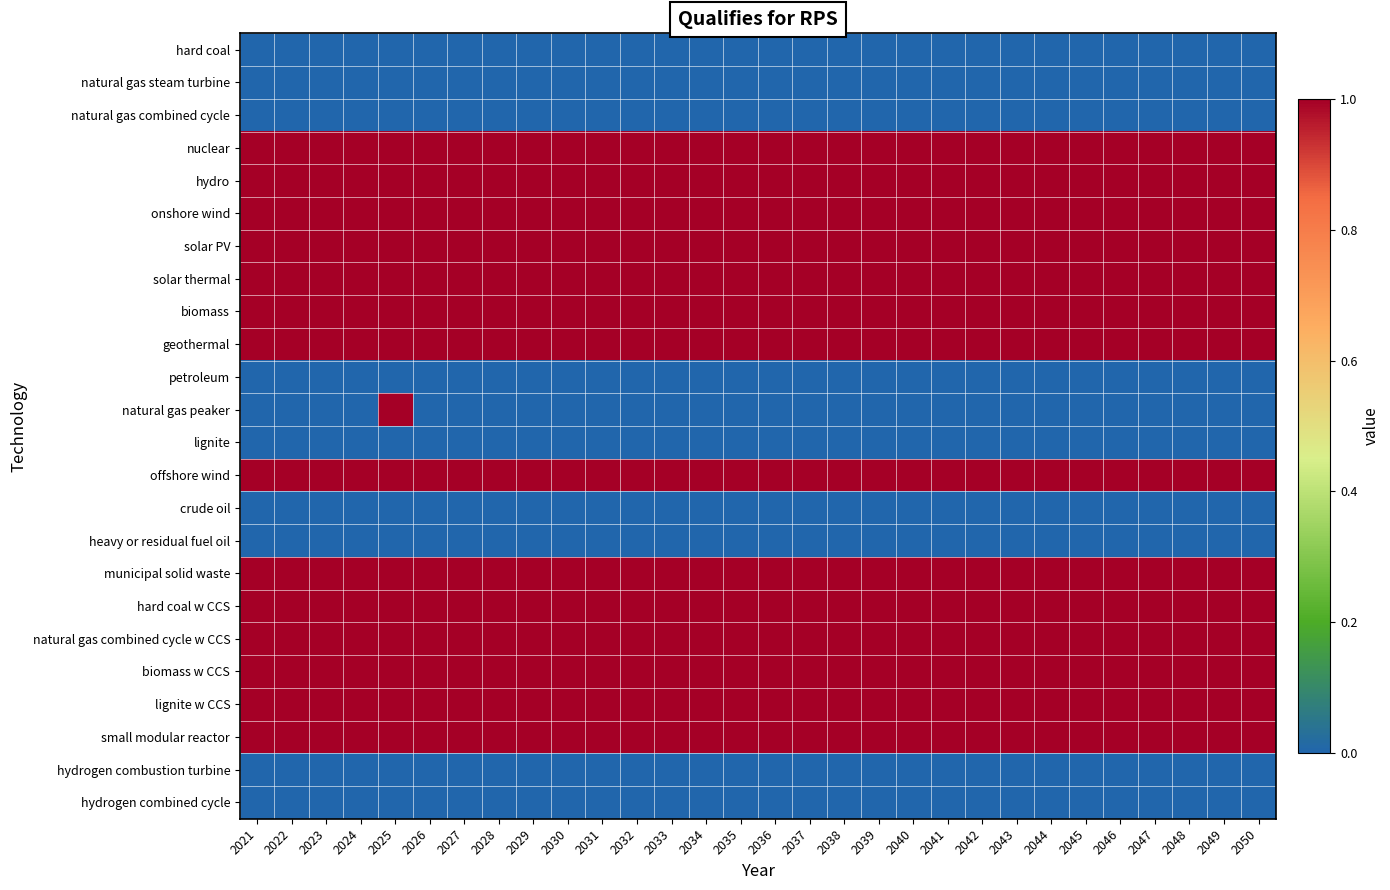

Reading left to right, extract all data points from this chart.

hard coal: 2021=0	2022=0	2023=0	2024=0	2025=0	2026=0	2027=0	2028=0	2029=0	2030=0	2031=0	2032=0	2033=0	2034=0	2035=0	2036=0	2037=0	2038=0	2039=0	2040=0	2041=0	2042=0	2043=0	2044=0	2045=0	2046=0	2047=0	2048=0	2049=0	2050=0
natural gas steam turbine: 2021=0	2022=0	2023=0	2024=0	2025=0	2026=0	2027=0	2028=0	2029=0	2030=0	2031=0	2032=0	2033=0	2034=0	2035=0	2036=0	2037=0	2038=0	2039=0	2040=0	2041=0	2042=0	2043=0	2044=0	2045=0	2046=0	2047=0	2048=0	2049=0	2050=0
natural gas combined cycle: 2021=0	2022=0	2023=0	2024=0	2025=0	2026=0	2027=0	2028=0	2029=0	2030=0	2031=0	2032=0	2033=0	2034=0	2035=0	2036=0	2037=0	2038=0	2039=0	2040=0	2041=0	2042=0	2043=0	2044=0	2045=0	2046=0	2047=0	2048=0	2049=0	2050=0
nuclear: 2021=1	2022=1	2023=1	2024=1	2025=1	2026=1	2027=1	2028=1	2029=1	2030=1	2031=1	2032=1	2033=1	2034=1	2035=1	2036=1	2037=1	2038=1	2039=1	2040=1	2041=1	2042=1	2043=1	2044=1	2045=1	2046=1	2047=1	2048=1	2049=1	2050=1
hydro: 2021=1	2022=1	2023=1	2024=1	2025=1	2026=1	2027=1	2028=1	2029=1	2030=1	2031=1	2032=1	2033=1	2034=1	2035=1	2036=1	2037=1	2038=1	2039=1	2040=1	2041=1	2042=1	2043=1	2044=1	2045=1	2046=1	2047=1	2048=1	2049=1	2050=1
onshore wind: 2021=1	2022=1	2023=1	2024=1	2025=1	2026=1	2027=1	2028=1	2029=1	2030=1	2031=1	2032=1	2033=1	2034=1	2035=1	2036=1	2037=1	2038=1	2039=1	2040=1	2041=1	2042=1	2043=1	2044=1	2045=1	2046=1	2047=1	2048=1	2049=1	2050=1
solar PV: 2021=1	2022=1	2023=1	2024=1	2025=1	2026=1	2027=1	2028=1	2029=1	2030=1	2031=1	2032=1	2033=1	2034=1	2035=1	2036=1	2037=1	2038=1	2039=1	2040=1	2041=1	2042=1	2043=1	2044=1	2045=1	2046=1	2047=1	2048=1	2049=1	2050=1
solar thermal: 2021=1	2022=1	2023=1	2024=1	2025=1	2026=1	2027=1	2028=1	2029=1	2030=1	2031=1	2032=1	2033=1	2034=1	2035=1	2036=1	2037=1	2038=1	2039=1	2040=1	2041=1	2042=1	2043=1	2044=1	2045=1	2046=1	2047=1	2048=1	2049=1	2050=1
biomass: 2021=1	2022=1	2023=1	2024=1	2025=1	2026=1	2027=1	2028=1	2029=1	2030=1	2031=1	2032=1	2033=1	2034=1	2035=1	2036=1	2037=1	2038=1	2039=1	2040=1	2041=1	2042=1	2043=1	2044=1	2045=1	2046=1	2047=1	2048=1	2049=1	2050=1
geothermal: 2021=1	2022=1	2023=1	2024=1	2025=1	2026=1	2027=1	2028=1	2029=1	2030=1	2031=1	2032=1	2033=1	2034=1	2035=1	2036=1	2037=1	2038=1	2039=1	2040=1	2041=1	2042=1	2043=1	2044=1	2045=1	2046=1	2047=1	2048=1	2049=1	2050=1
petroleum: 2021=0	2022=0	2023=0	2024=0	2025=0	2026=0	2027=0	2028=0	2029=0	2030=0	2031=0	2032=0	2033=0	2034=0	2035=0	2036=0	2037=0	2038=0	2039=0	2040=0	2041=0	2042=0	2043=0	2044=0	2045=0	2046=0	2047=0	2048=0	2049=0	2050=0
natural gas peaker: 2021=0	2022=0	2023=0	2024=0	2025=1	2026=0	2027=0	2028=0	2029=0	2030=0	2031=0	2032=0	2033=0	2034=0	2035=0	2036=0	2037=0	2038=0	2039=0	2040=0	2041=0	2042=0	2043=0	2044=0	2045=0	2046=0	2047=0	2048=0	2049=0	2050=0
lignite: 2021=0	2022=0	2023=0	2024=0	2025=0	2026=0	2027=0	2028=0	2029=0	2030=0	2031=0	2032=0	2033=0	2034=0	2035=0	2036=0	2037=0	2038=0	2039=0	2040=0	2041=0	2042=0	2043=0	2044=0	2045=0	2046=0	2047=0	2048=0	2049=0	2050=0
offshore wind: 2021=1	2022=1	2023=1	2024=1	2025=1	2026=1	2027=1	2028=1	2029=1	2030=1	2031=1	2032=1	2033=1	2034=1	2035=1	2036=1	2037=1	2038=1	2039=1	2040=1	2041=1	2042=1	2043=1	2044=1	2045=1	2046=1	2047=1	2048=1	2049=1	2050=1
crude oil: 2021=0	2022=0	2023=0	2024=0	2025=0	2026=0	2027=0	2028=0	2029=0	2030=0	2031=0	2032=0	2033=0	2034=0	2035=0	2036=0	2037=0	2038=0	2039=0	2040=0	2041=0	2042=0	2043=0	2044=0	2045=0	2046=0	2047=0	2048=0	2049=0	2050=0
heavy or residual fuel oil: 2021=0	2022=0	2023=0	2024=0	2025=0	2026=0	2027=0	2028=0	2029=0	2030=0	2031=0	2032=0	2033=0	2034=0	2035=0	2036=0	2037=0	2038=0	2039=0	2040=0	2041=0	2042=0	2043=0	2044=0	2045=0	2046=0	2047=0	2048=0	2049=0	2050=0
municipal solid waste: 2021=1	2022=1	2023=1	2024=1	2025=1	2026=1	2027=1	2028=1	2029=1	2030=1	2031=1	2032=1	2033=1	2034=1	2035=1	2036=1	2037=1	2038=1	2039=1	2040=1	2041=1	2042=1	2043=1	2044=1	2045=1	2046=1	2047=1	2048=1	2049=1	2050=1
hard coal w CCS: 2021=1	2022=1	2023=1	2024=1	2025=1	2026=1	2027=1	2028=1	2029=1	2030=1	2031=1	2032=1	2033=1	2034=1	2035=1	2036=1	2037=1	2038=1	2039=1	2040=1	2041=1	2042=1	2043=1	2044=1	2045=1	2046=1	2047=1	2048=1	2049=1	2050=1
natural gas combined cycle w CCS: 2021=1	2022=1	2023=1	2024=1	2025=1	2026=1	2027=1	2028=1	2029=1	2030=1	2031=1	2032=1	2033=1	2034=1	2035=1	2036=1	2037=1	2038=1	2039=1	2040=1	2041=1	2042=1	2043=1	2044=1	2045=1	2046=1	2047=1	2048=1	2049=1	2050=1
biomass w CCS: 2021=1	2022=1	2023=1	2024=1	2025=1	2026=1	2027=1	2028=1	2029=1	2030=1	2031=1	2032=1	2033=1	2034=1	2035=1	2036=1	2037=1	2038=1	2039=1	2040=1	2041=1	2042=1	2043=1	2044=1	2045=1	2046=1	2047=1	2048=1	2049=1	2050=1
lignite w CCS: 2021=1	2022=1	2023=1	2024=1	2025=1	2026=1	2027=1	2028=1	2029=1	2030=1	2031=1	2032=1	2033=1	2034=1	2035=1	2036=1	2037=1	2038=1	2039=1	2040=1	2041=1	2042=1	2043=1	2044=1	2045=1	2046=1	2047=1	2048=1	2049=1	2050=1
small modular reactor: 2021=1	2022=1	2023=1	2024=1	2025=1	2026=1	2027=1	2028=1	2029=1	2030=1	2031=1	2032=1	2033=1	2034=1	2035=1	2036=1	2037=1	2038=1	2039=1	2040=1	2041=1	2042=1	2043=1	2044=1	2045=1	2046=1	2047=1	2048=1	2049=1	2050=1
hydrogen combustion turbine: 2021=0	2022=0	2023=0	2024=0	2025=0	2026=0	2027=0	2028=0	2029=0	2030=0	2031=0	2032=0	2033=0	2034=0	2035=0	2036=0	2037=0	2038=0	2039=0	2040=0	2041=0	2042=0	2043=0	2044=0	2045=0	2046=0	2047=0	2048=0	2049=0	2050=0
hydrogen combined cycle: 2021=0	2022=0	2023=0	2024=0	2025=0	2026=0	2027=0	2028=0	2029=0	2030=0	2031=0	2032=0	2033=0	2034=0	2035=0	2036=0	2037=0	2038=0	2039=0	2040=0	2041=0	2042=0	2043=0	2044=0	2045=0	2046=0	2047=0	2048=0	2049=0	2050=0